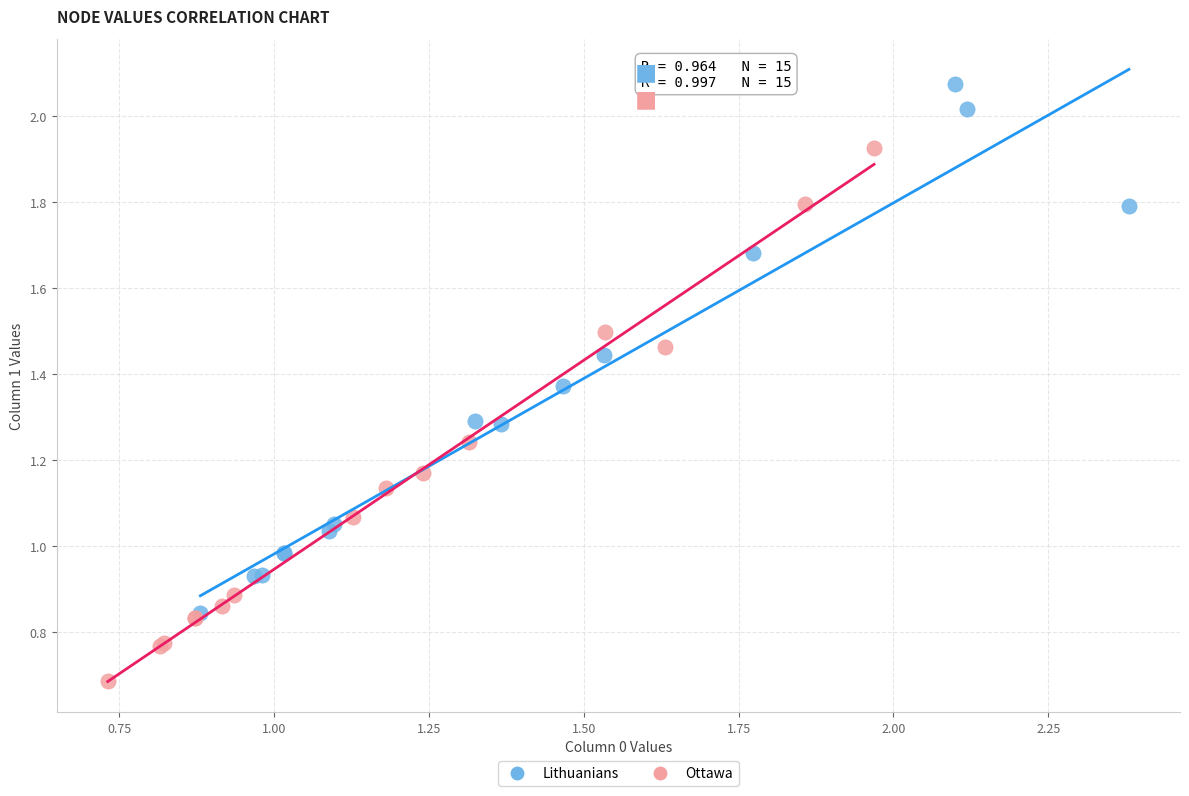

Which series contains the highest Y value?

Lithuanians